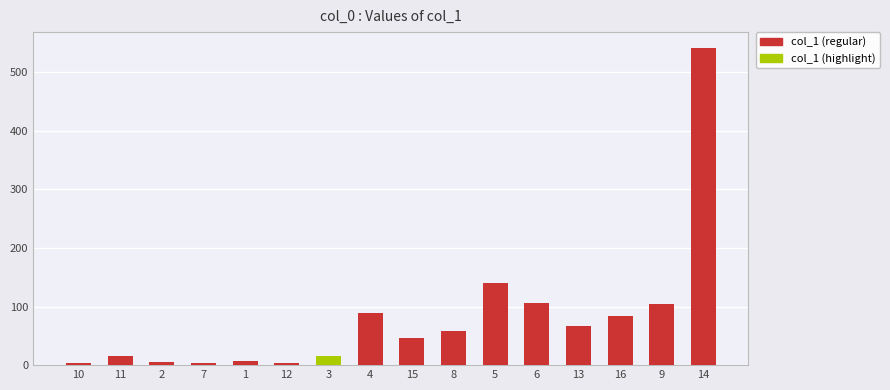

Does the chart contain stacked bars?

No